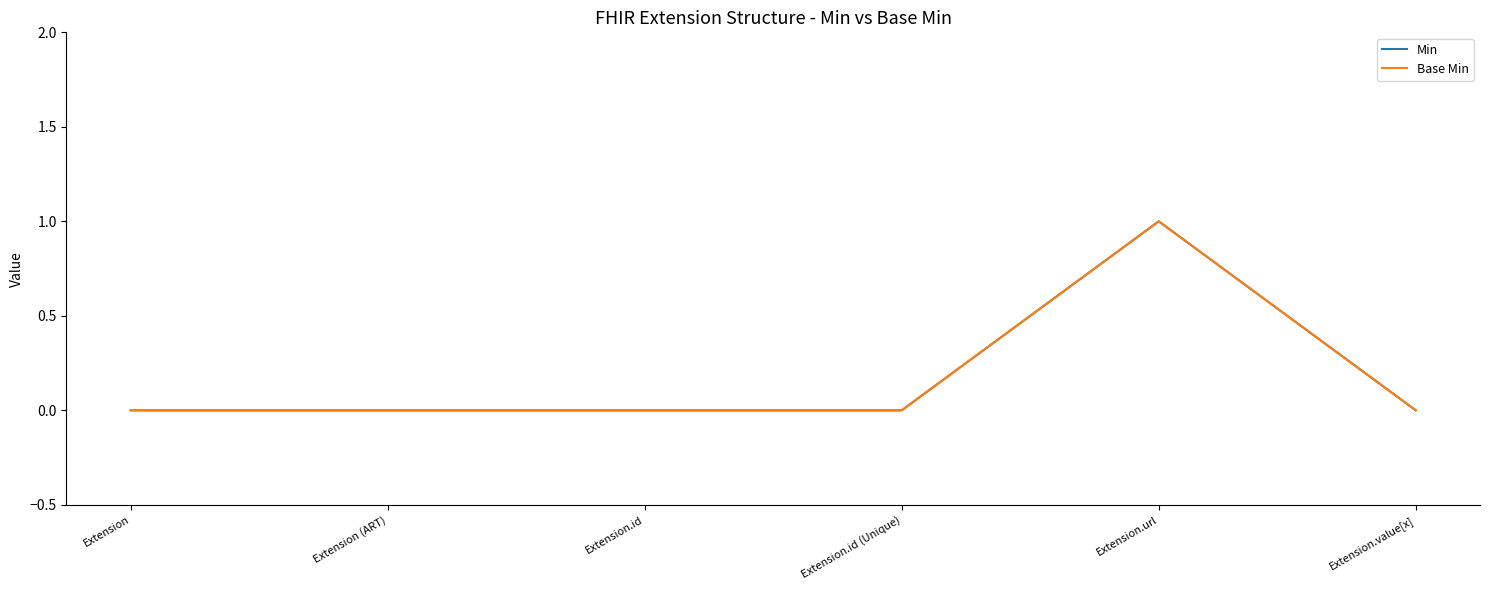

Does the chart display data point markers on the line(s)?

No